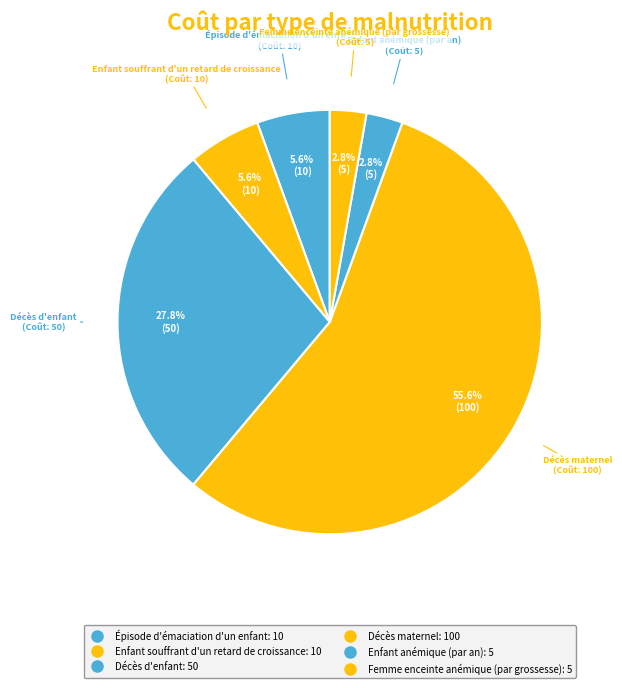

What is the ratio of the value at Décès d'enfant to the value at Enfant anémique (par an)?

10.0